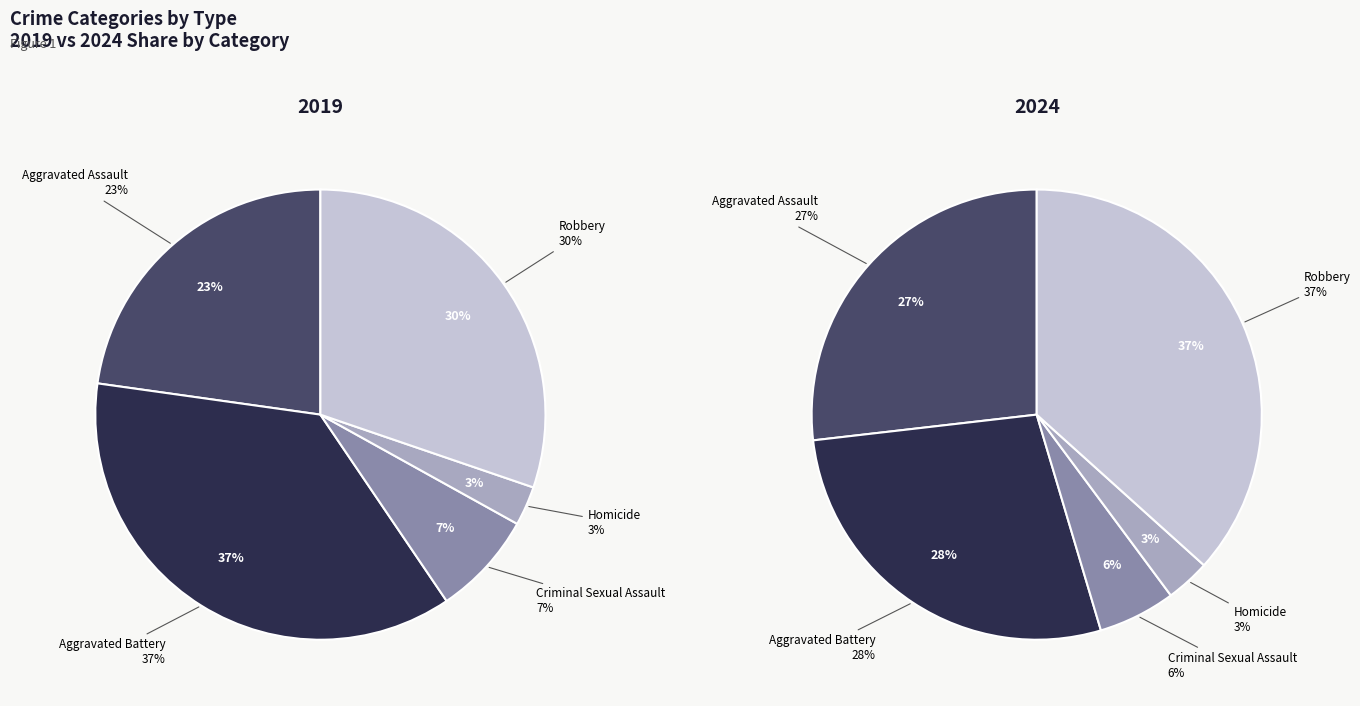

Which category has the smallest portion of the pie?

Homicide